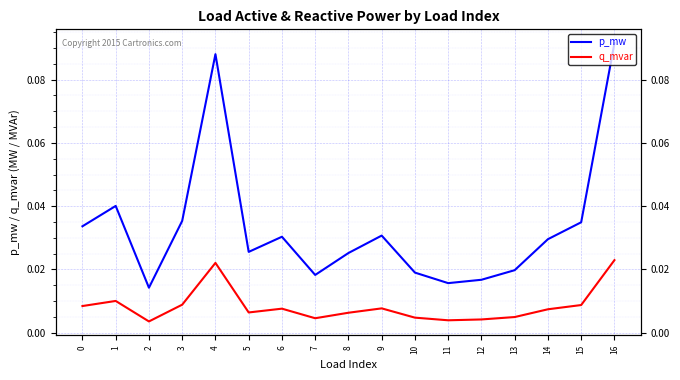

Reading left to right, list all the values displayed in this chart.

p_mw: 0=0.0	1=0.0	2=0.0	3=0.0	4=0.1	5=0.0	6=0.0	7=0.0	8=0.0	9=0.0	10=0.0	11=0.0	12=0.0	13=0.0	14=0.0	15=0.0	16=0.1
q_mvar: 0=0.0	1=0.0	2=0.0	3=0.0	4=0.0	5=0.0	6=0.0	7=0.0	8=0.0	9=0.0	10=0.0	11=0.0	12=0.0	13=0.0	14=0.0	15=0.0	16=0.0